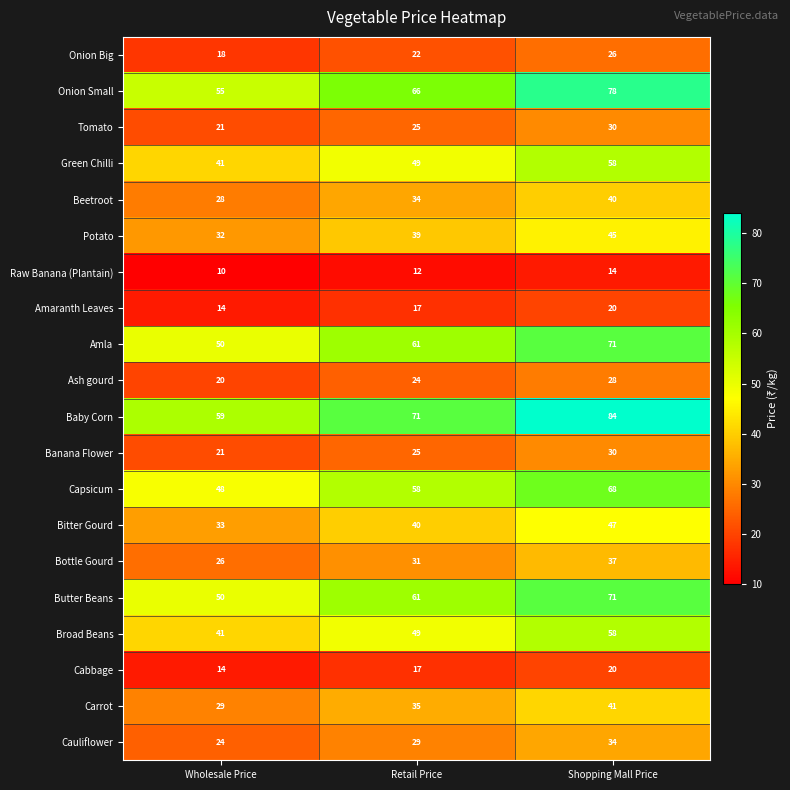

Which label corresponds to the largest value in the chart?

Shopping Mall Price